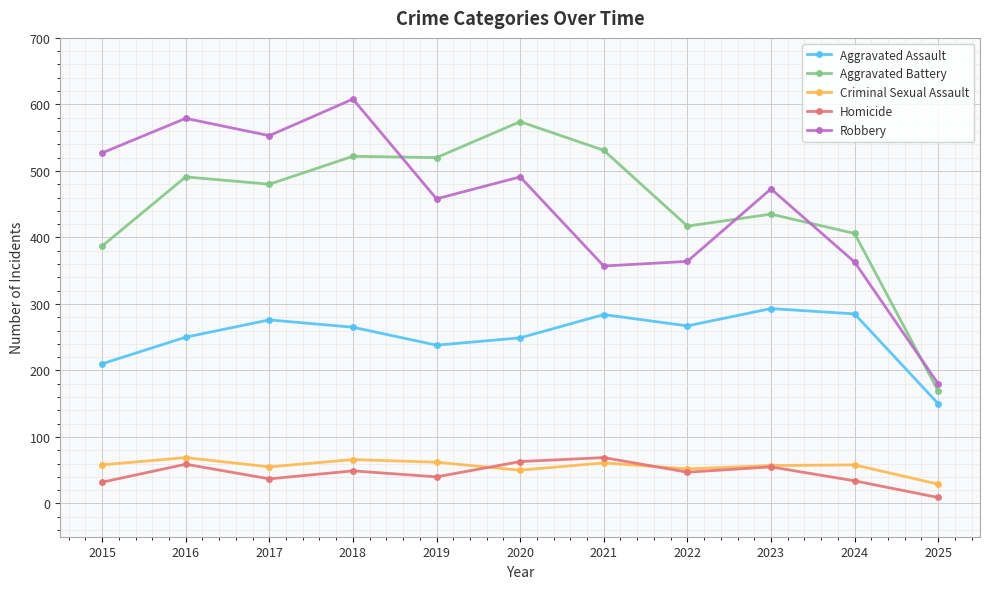

Is this an area chart (filled region under the line)?

No